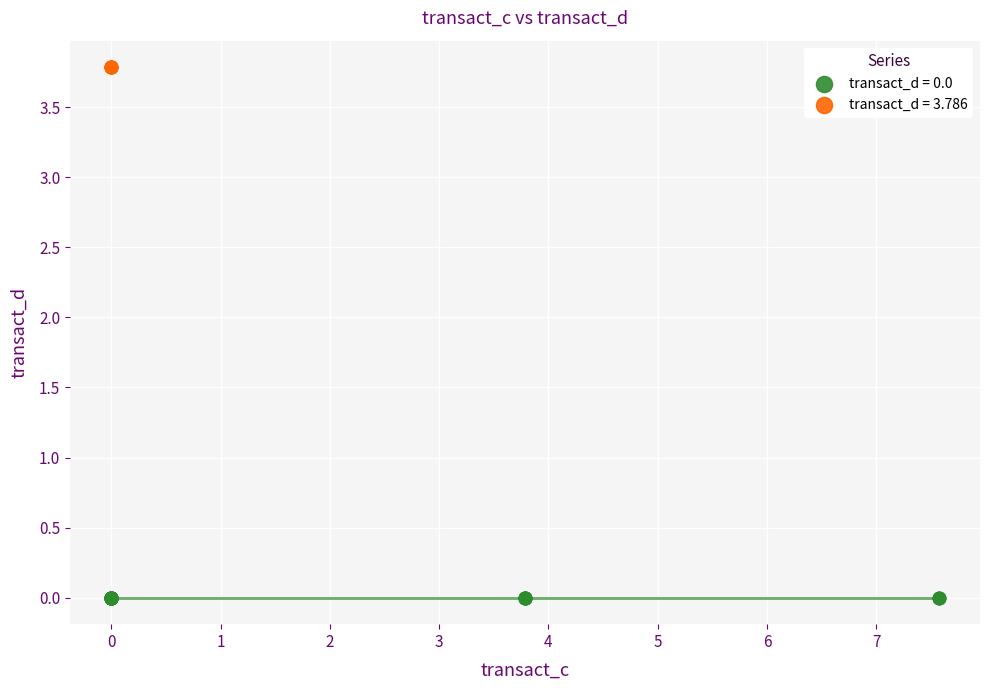

What are all the series names shown in the legend?

transact_d = 0.0, transact_d = 3.786